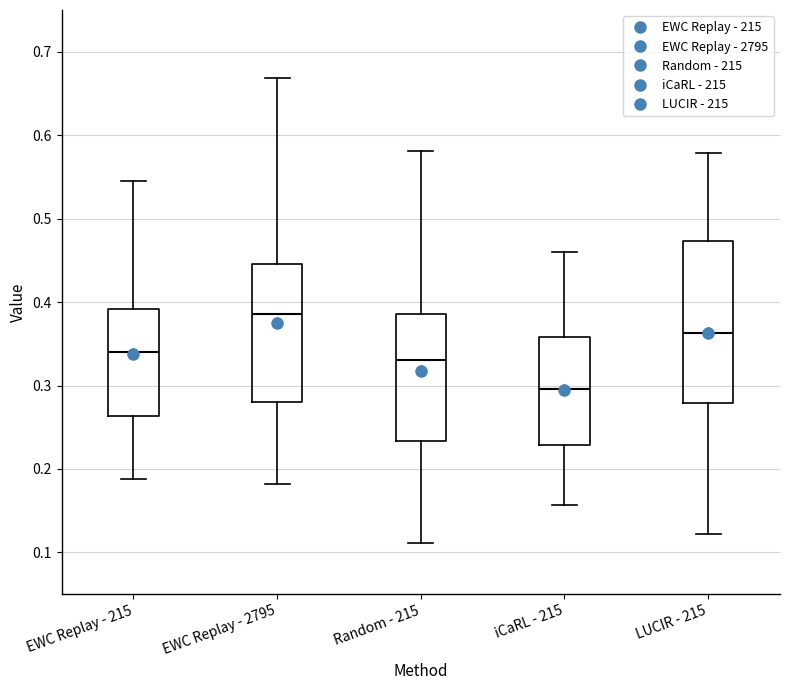

Reading left to right, transcribe this box plot: for each box, give where its median line is, the range the box spans, and where its two whiskers end, as read against the y-axis. The values are not printed on the chart, so give them approximately, as read against the axis.

EWC Replay - 215: median 0.34, box 0.26 to 0.39, whiskers 0.19 to 0.55
EWC Replay - 2795: median 0.39, box 0.28 to 0.45, whiskers 0.18 to 0.67
Random - 215: median 0.33, box 0.23 to 0.39, whiskers 0.11 to 0.58
iCaRL - 215: median 0.30, box 0.23 to 0.36, whiskers 0.16 to 0.46
LUCIR - 215: median 0.36, box 0.28 to 0.47, whiskers 0.12 to 0.58